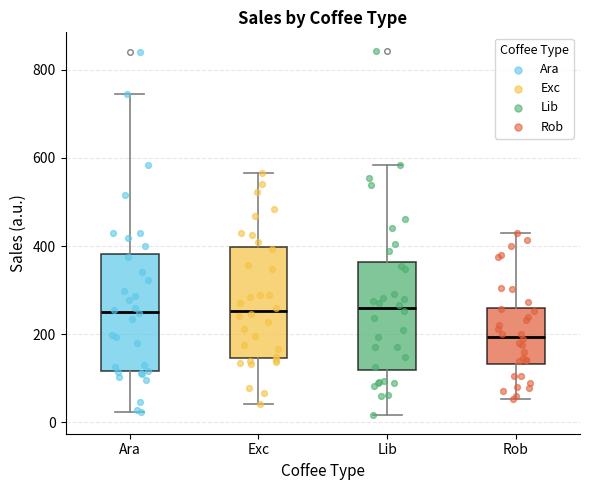

Reading left to right, transcribe this box plot: for each box, give where its median line is, the range the box spans, and where its two whiskers end, as read against the y-axis. The values are not printed on the chart, so give them approximately, as read against the axis.

Ara: median 260, box 120 to 380, whiskers 20 to 740
Exc: median 260, box 140 to 400, whiskers 40 to 560
Lib: median 260, box 120 to 360, whiskers 20 to 580
Rob: median 200, box 140 to 260, whiskers 60 to 420